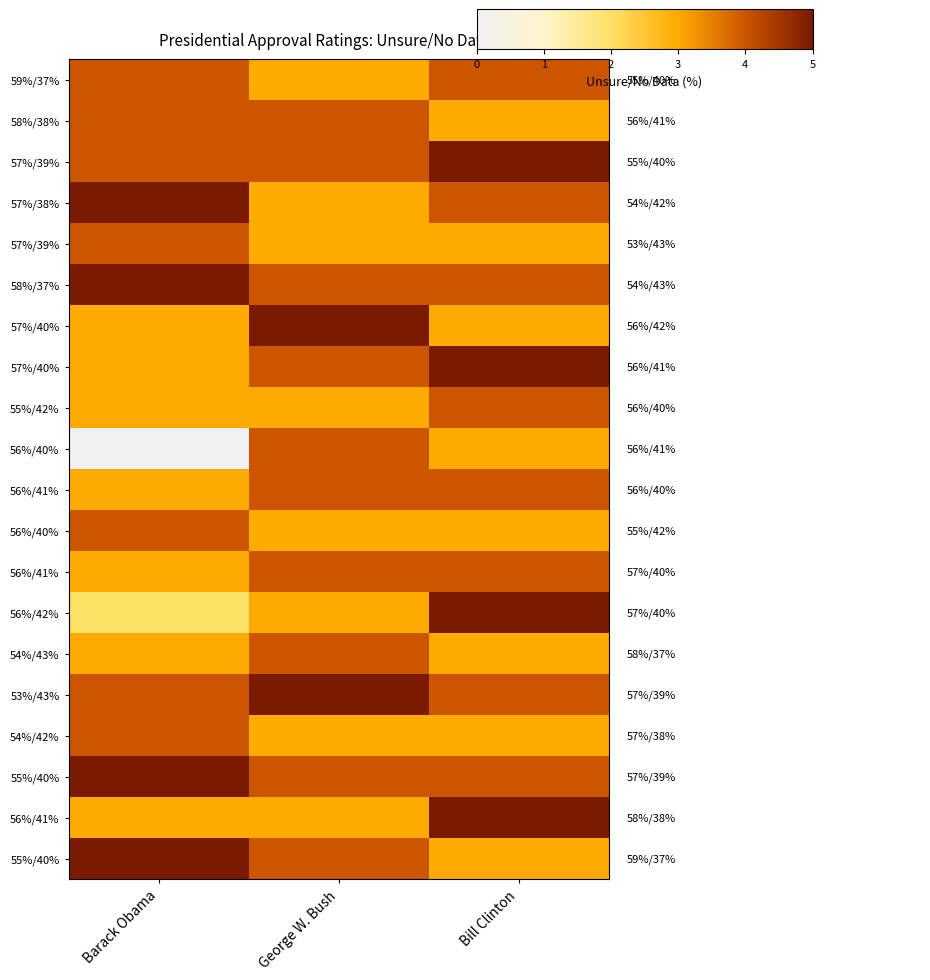

What is the total value across all series at George W. Bush?

74